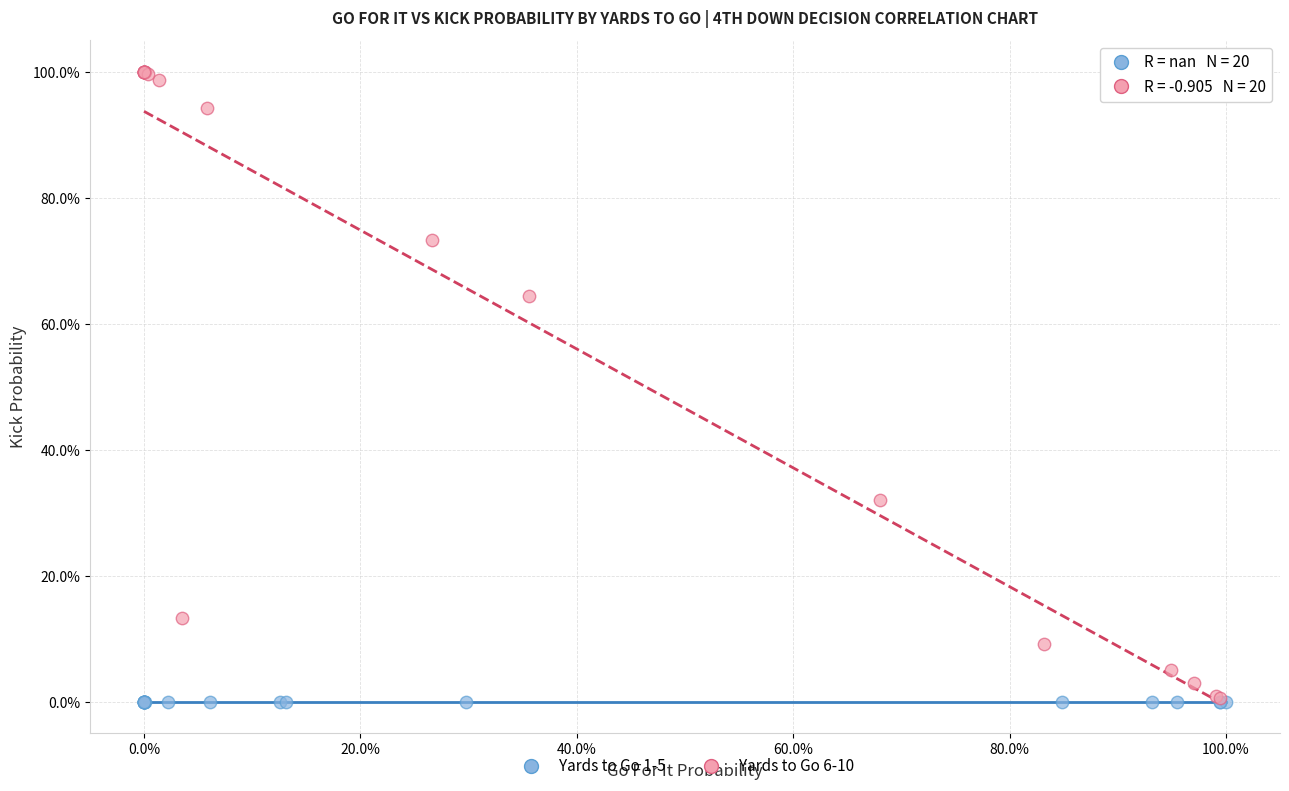

What are all the series names shown in the legend?

Yards to Go 1-5, Yards to Go 6-10